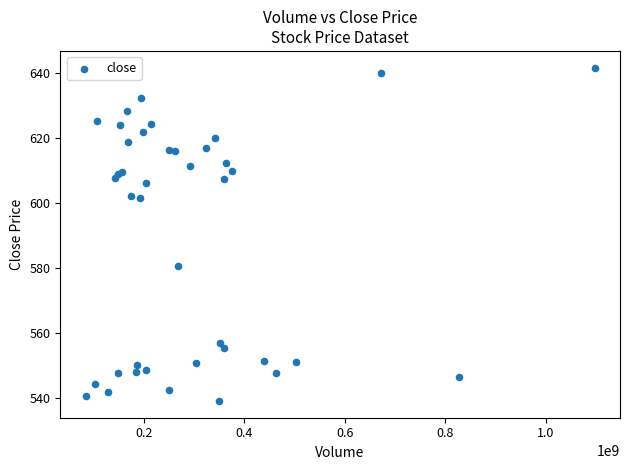

What Y value in the scatter plot is closest to 590?

580.8